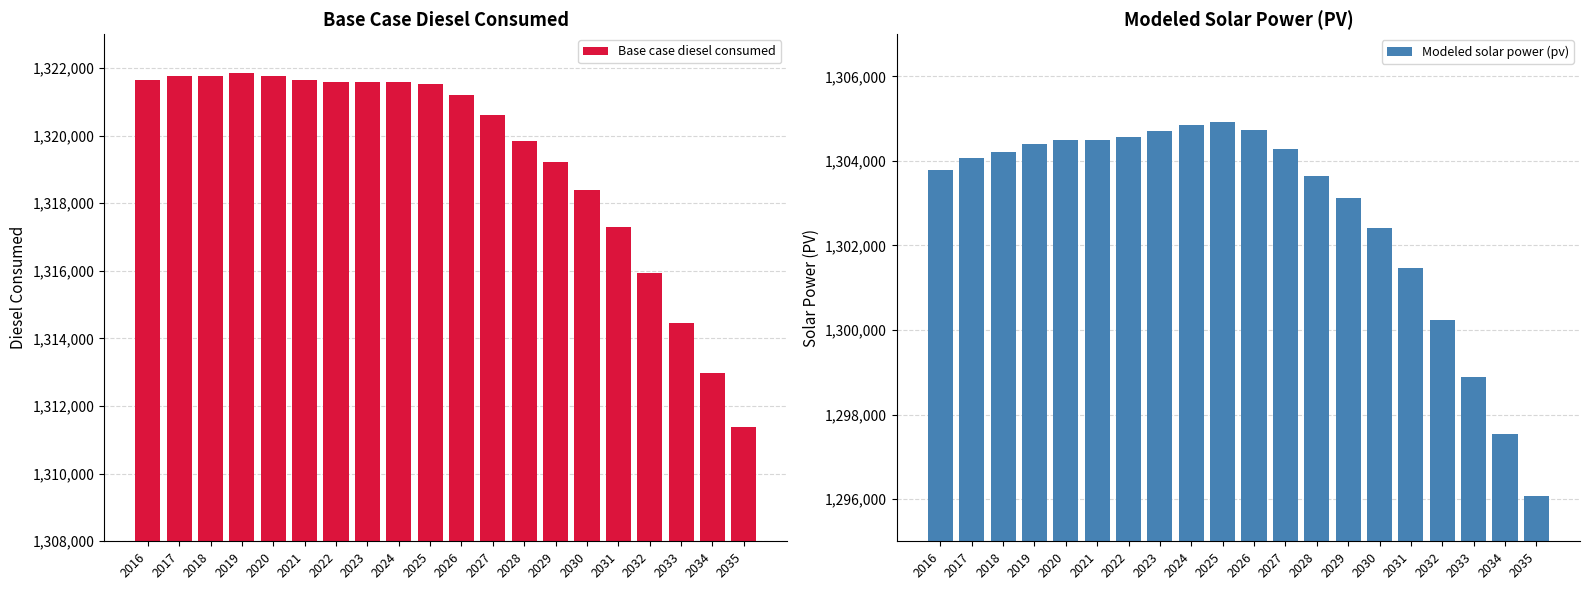

What is the difference between the highest and lowest values at 2024?

16741.9